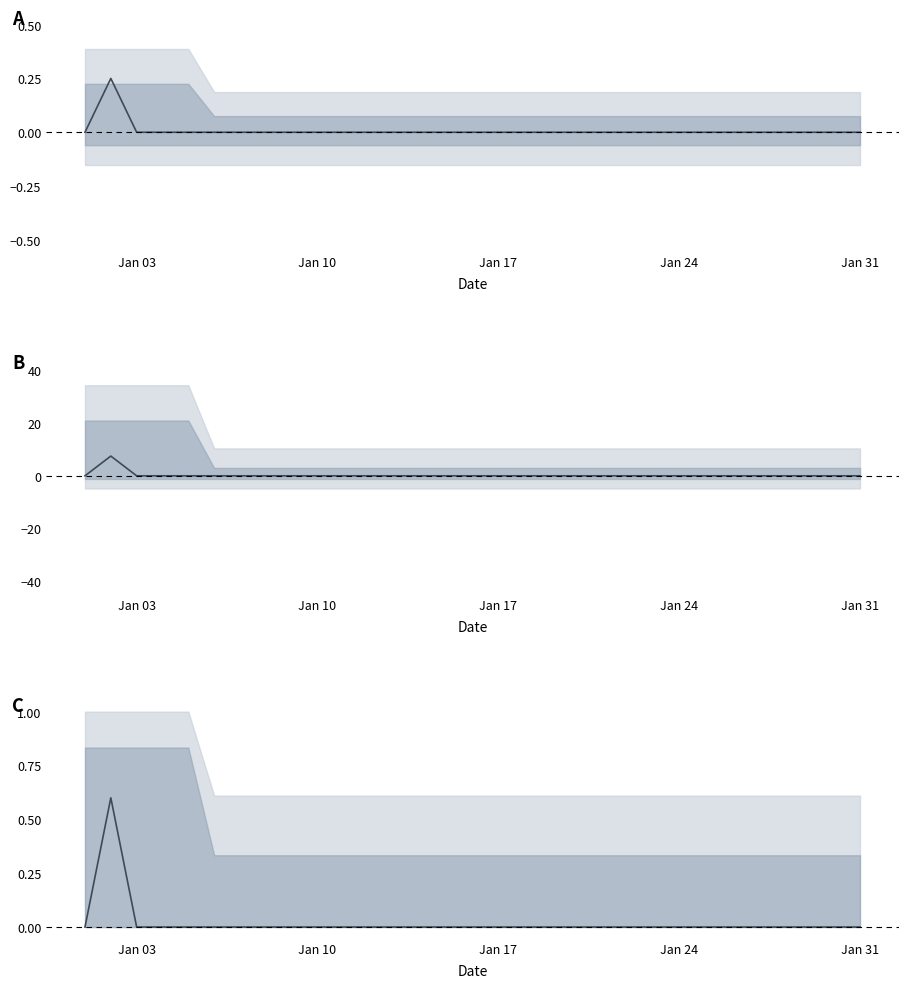

How many points are higher than both their immediate neighbors (excluding endpoints)?

1